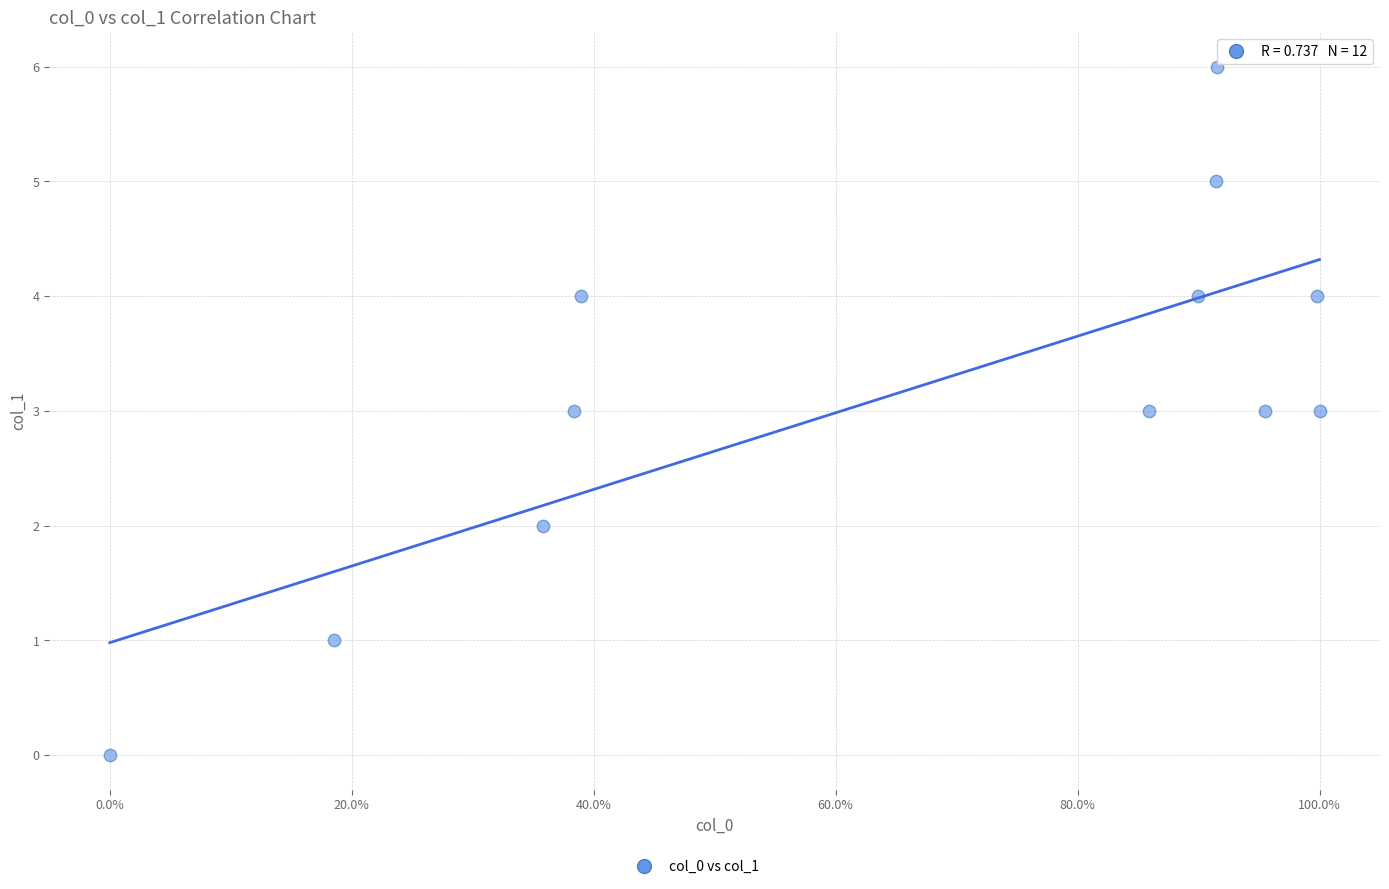

What is the average Y value?

3